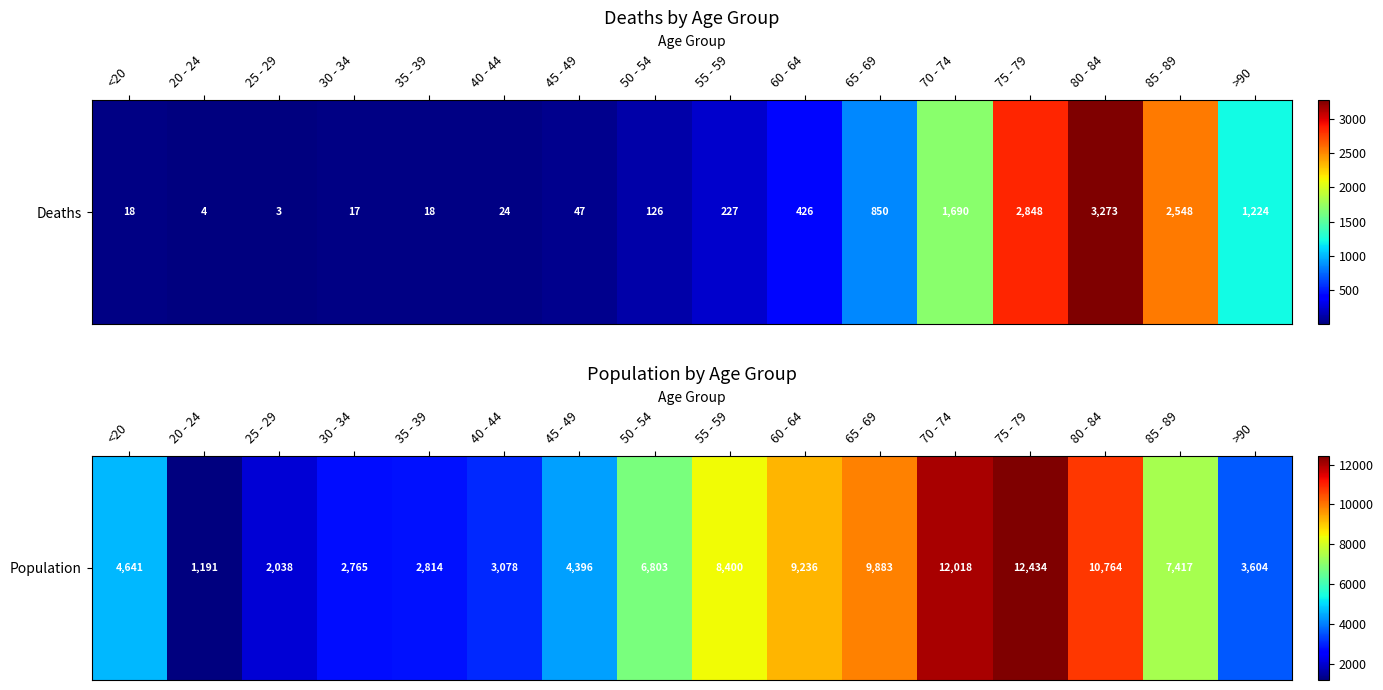

Which has a higher value, 55 - 59 or 85 - 89?

55 - 59